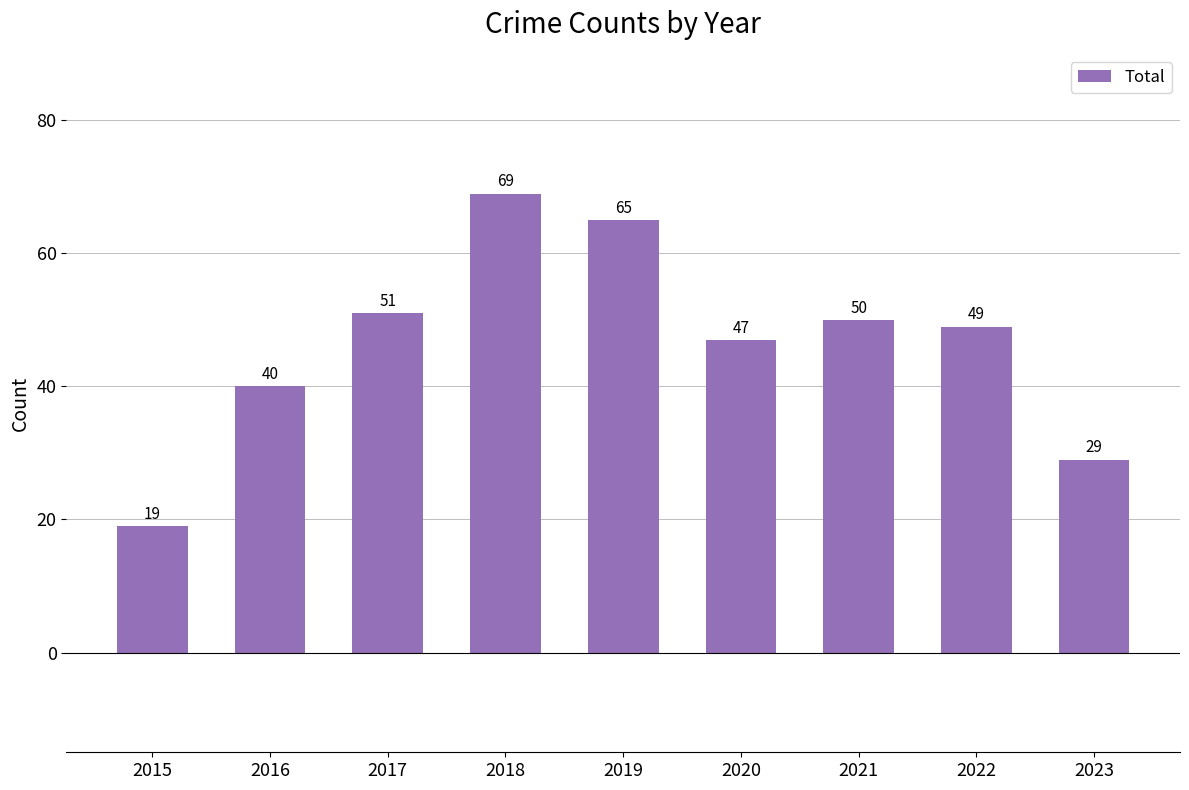

Reading right to left, list all the values displayed in this chart.

29	49	50	47	65	69	51	40	19